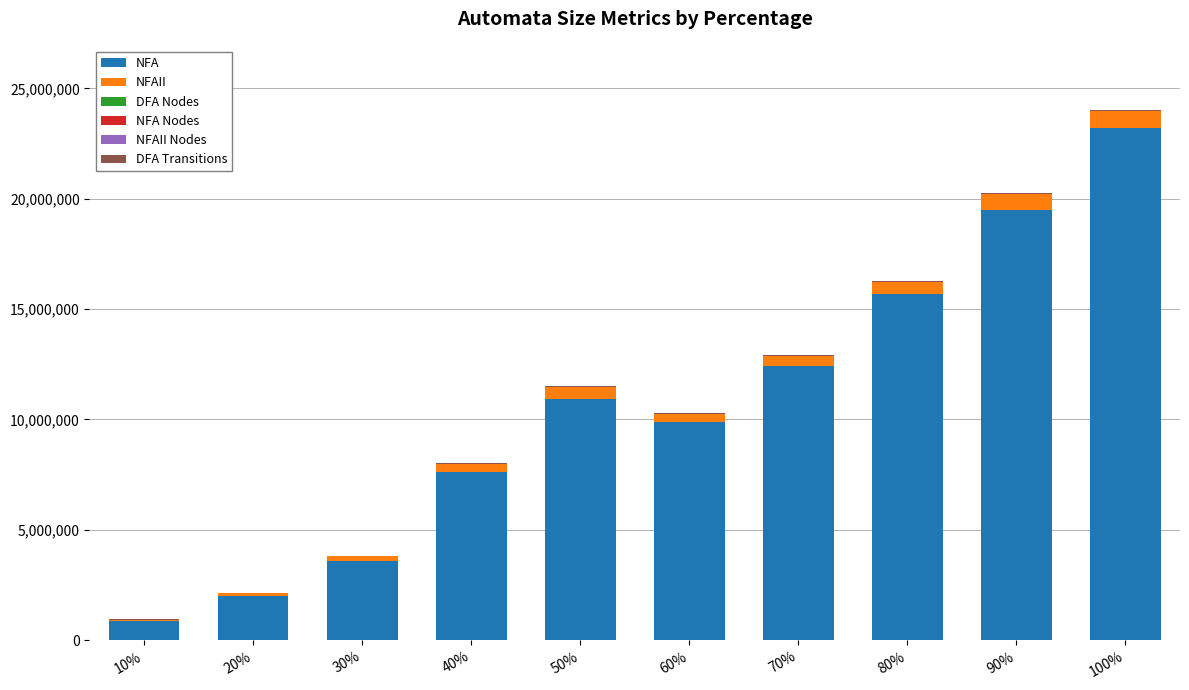

At which category is the sum across all series the highest?

100%